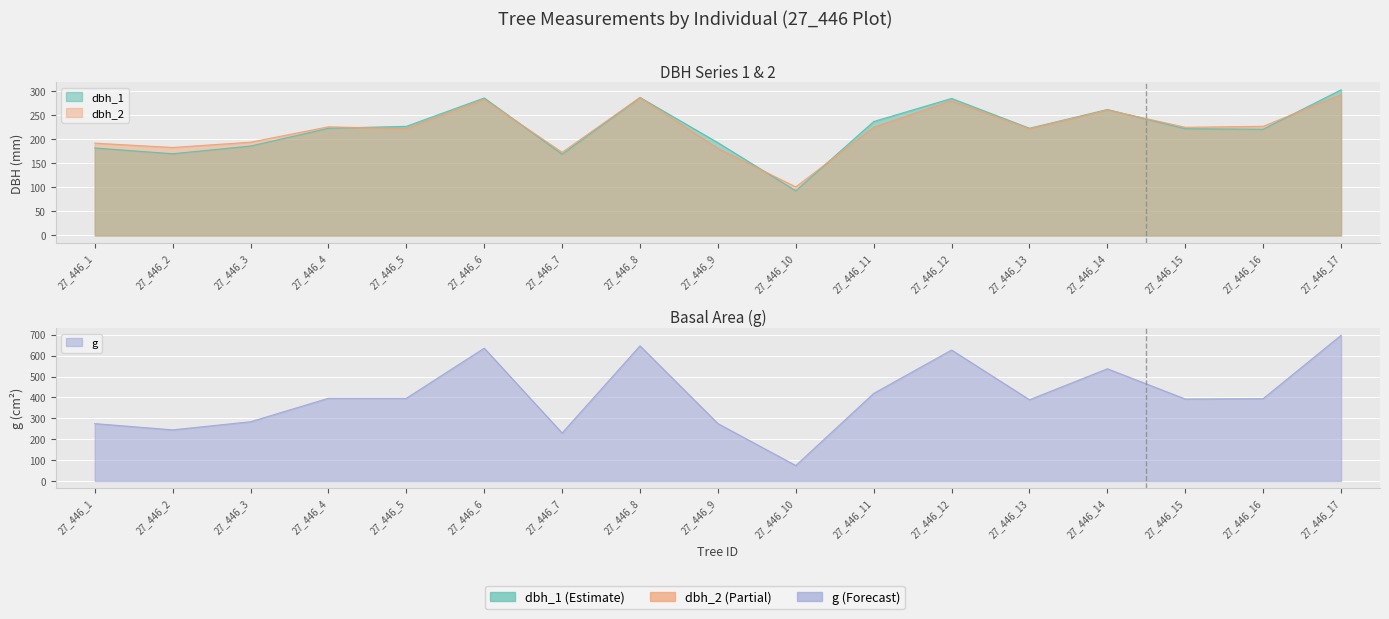

At 27_446_11, list the series in order from smallest to largest.

dbh_2, dbh_1, g